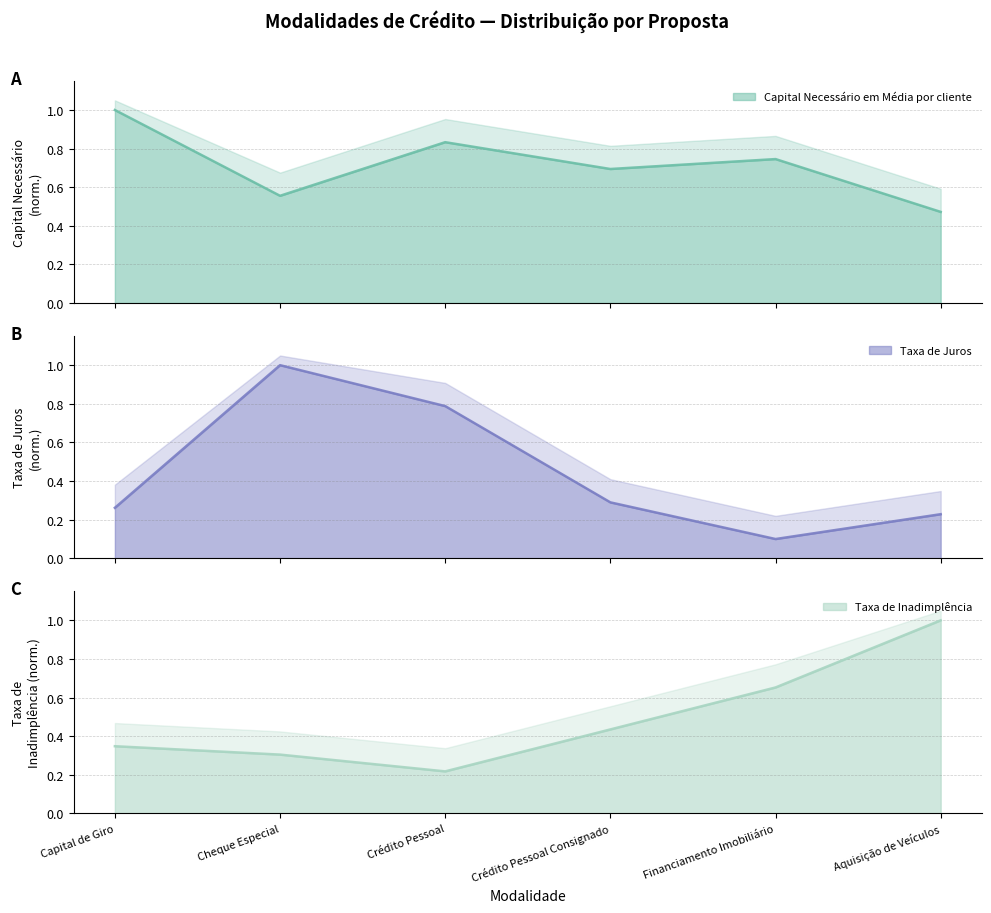

What is the label of the 1st point from the left?

Capital de Giro